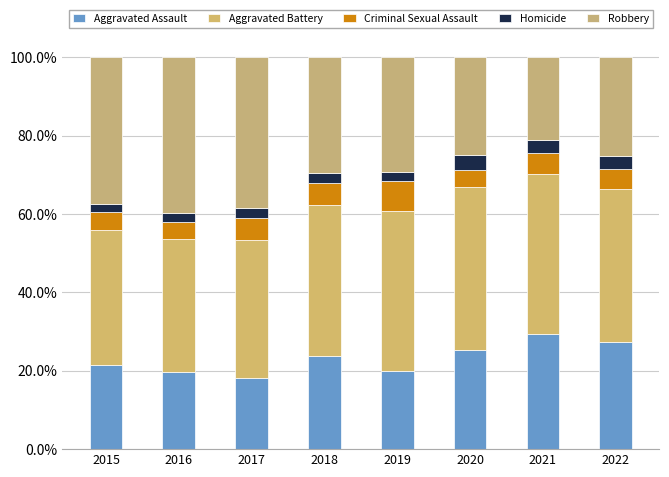

At which category is the sum across all series the highest?

2016